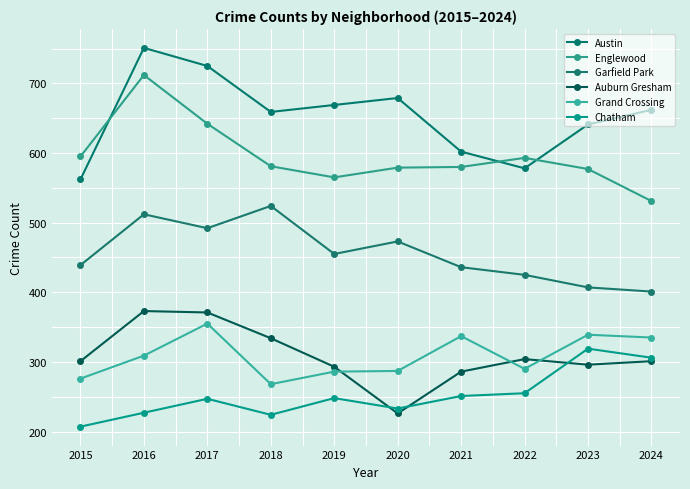

Reading right to left, transcribe all the data shown in this chart.

Austin: 662	641	578	602	679	669	659	725	751	562
Englewood: 531	577	593	580	579	565	581	642	712	595
Garfield Park: 401	407	425	436	473	455	524	492	512	439
Auburn Gresham: 301	296	304	286	226	293	334	371	373	301
Grand Crossing: 335	339	290	337	287	286	268	355	309	276
Chatham: 306	319	255	251	233	248	224	247	227	207